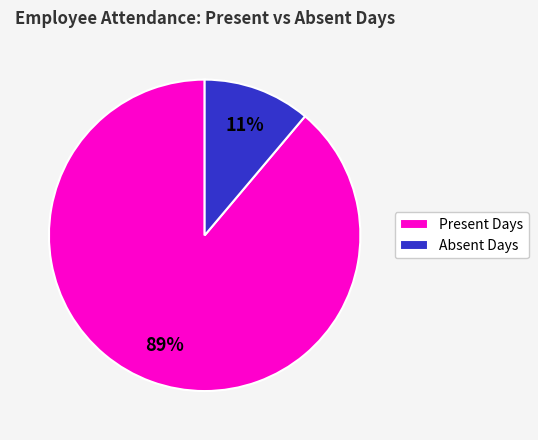

Combined, do Absent Days and Present Days account for over 50%?

Yes